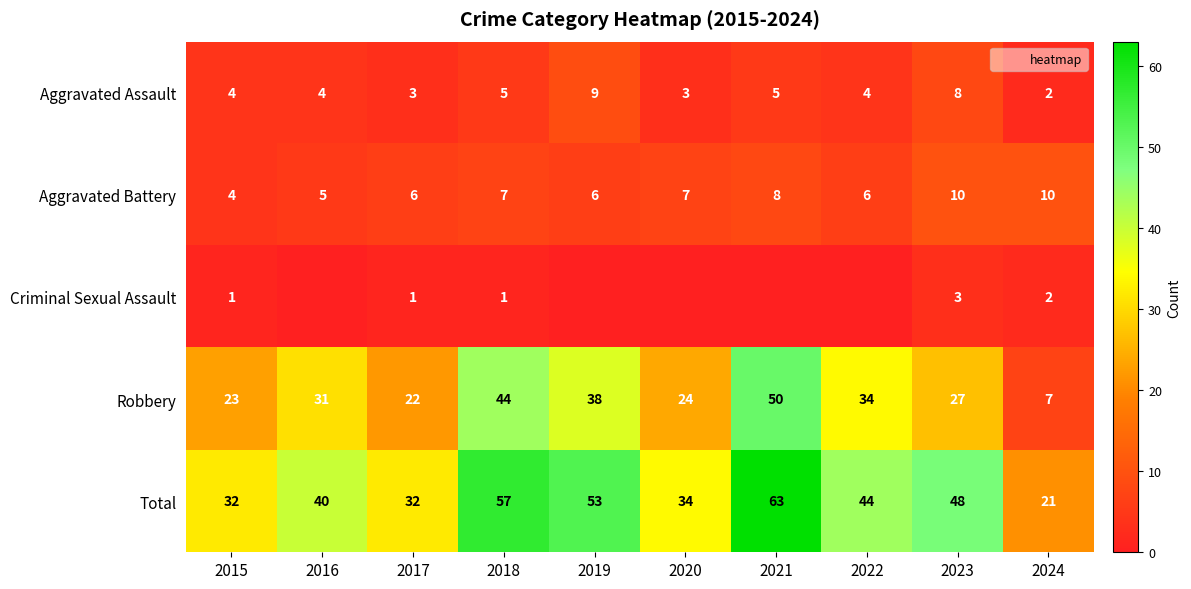

At which label does Criminal Sexual Assault first exceed 1?

2023